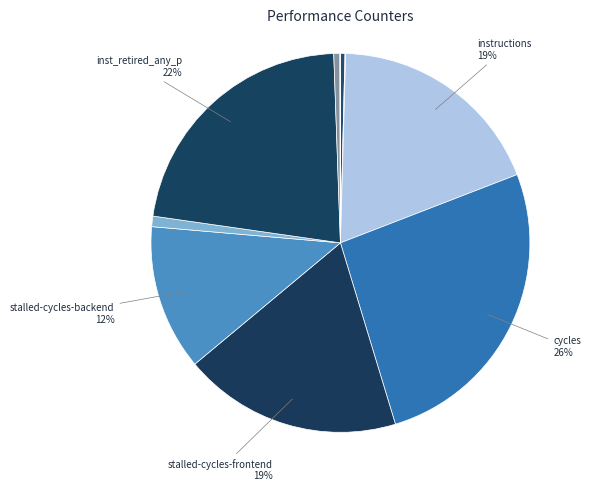

Which slice is the largest?

cycles